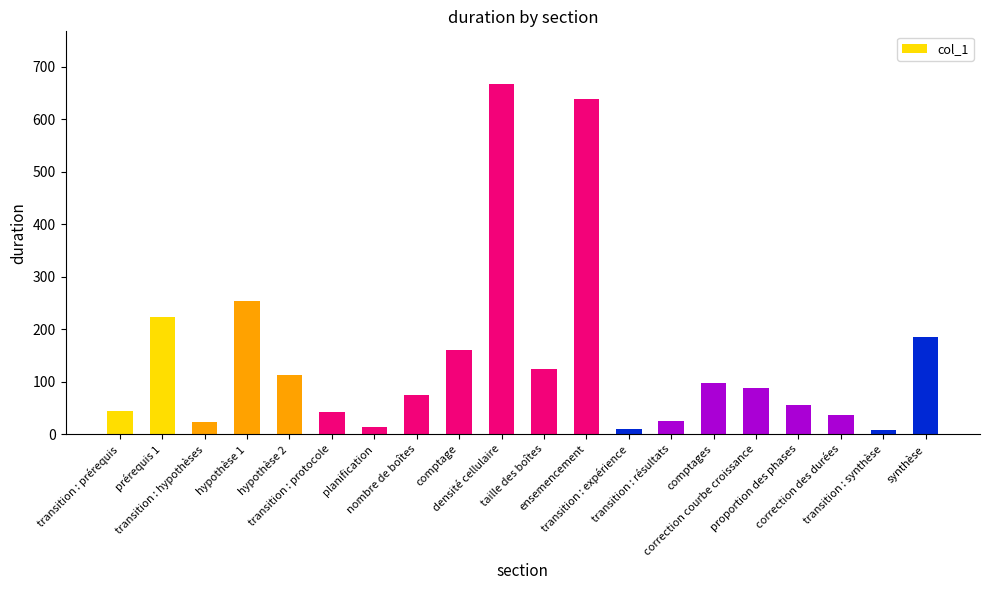

What is the maximum value shown in the chart?

667